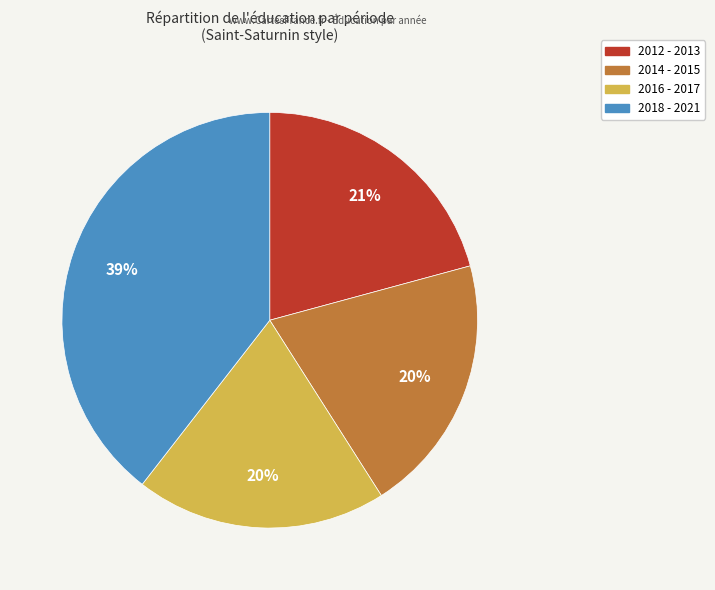

Does any single category account for the majority?

No